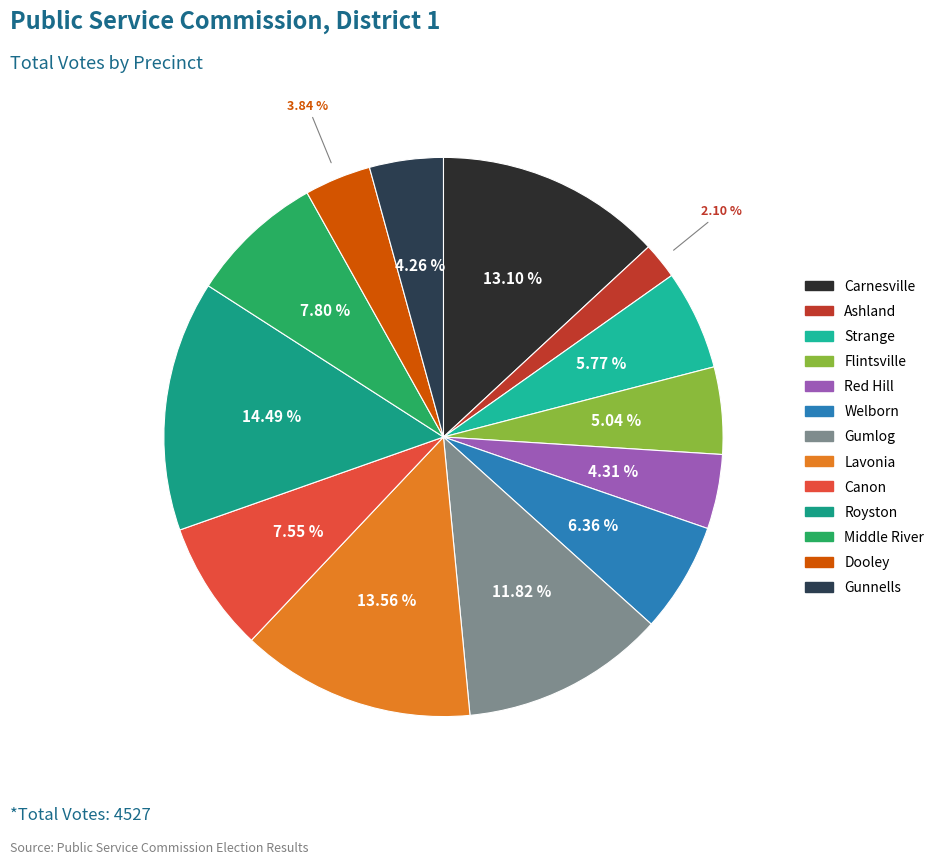

Does Strange represent more than half of the total?

No